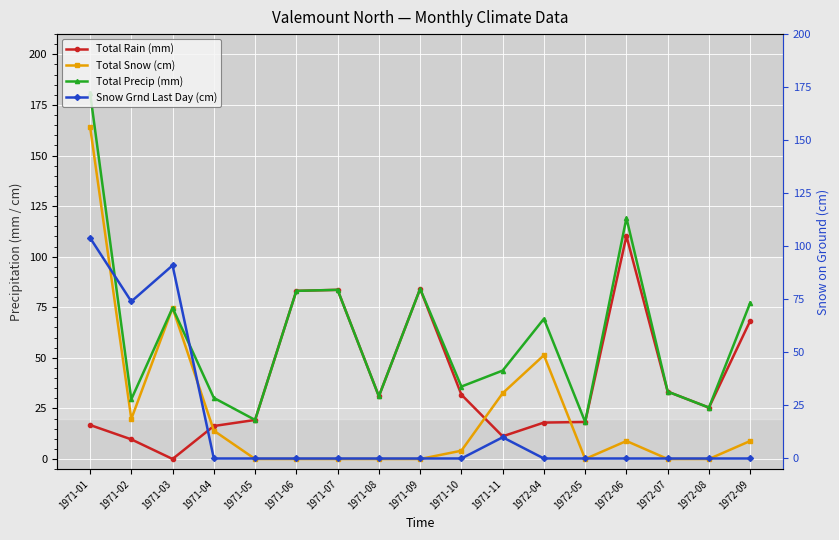

Is it true that Snow Grnd Last Day (cm) equals 46.7 at 1971-04?

False